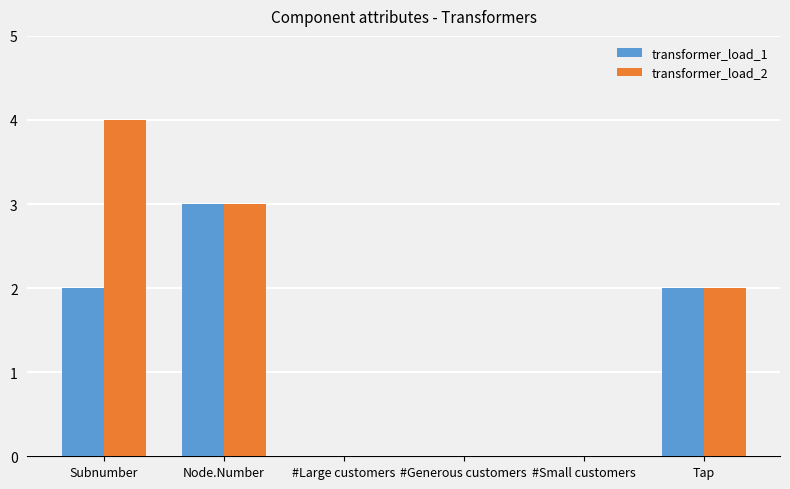

What is the total value across all series at Tap?

4